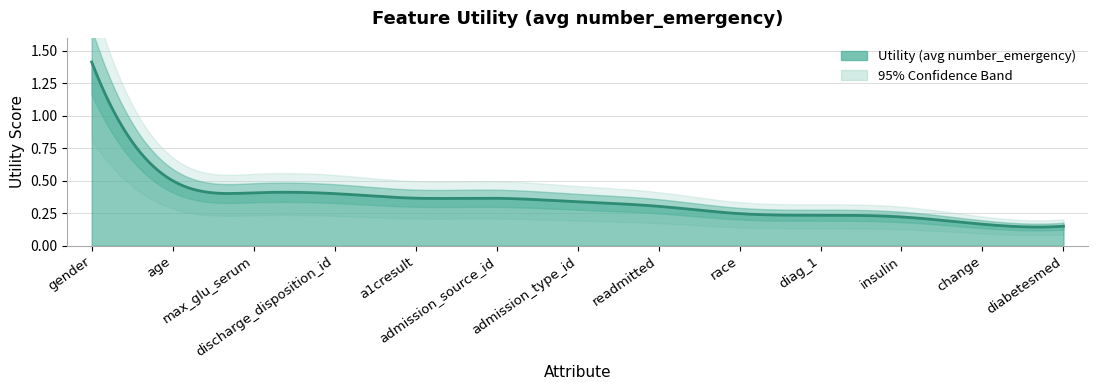

Which label corresponds to the smallest value in the chart?

diabetesmed